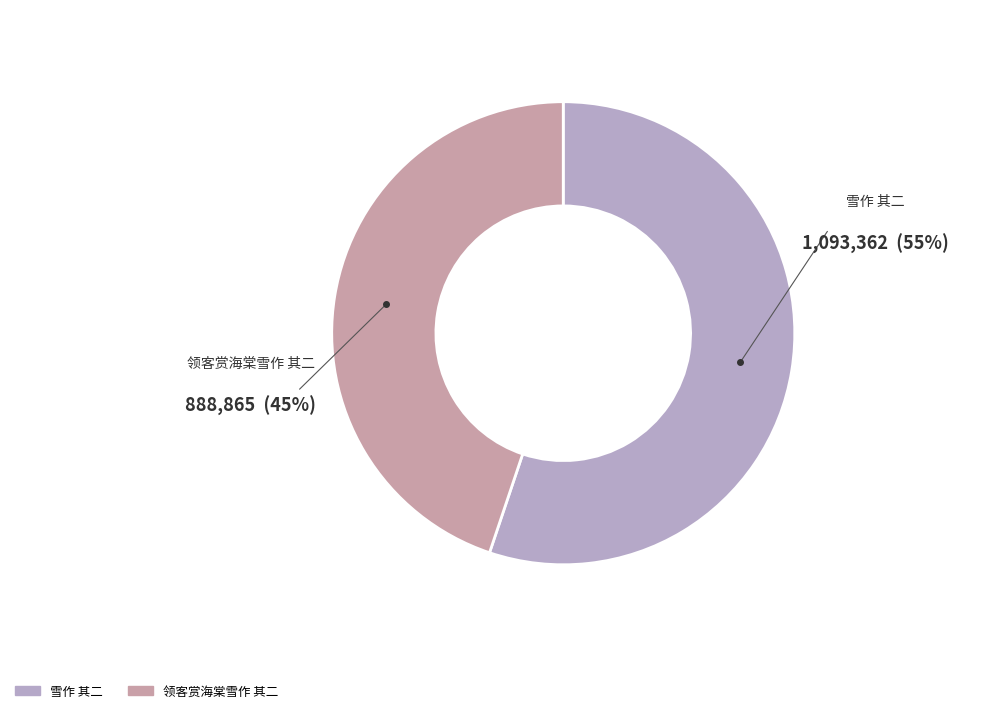

Is it true that 领客赏海棠雪作 其二 is 45% of the pie?

True